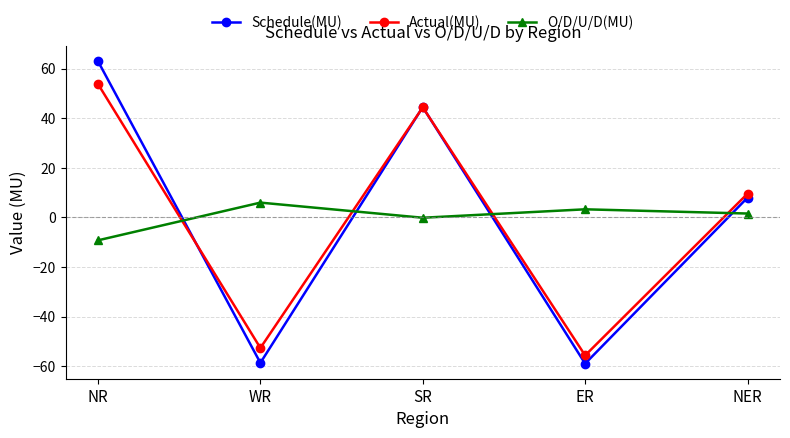

At WR, list the series in order from largest to smallest.

O/D/U/D(MU), Actual(MU), Schedule(MU)